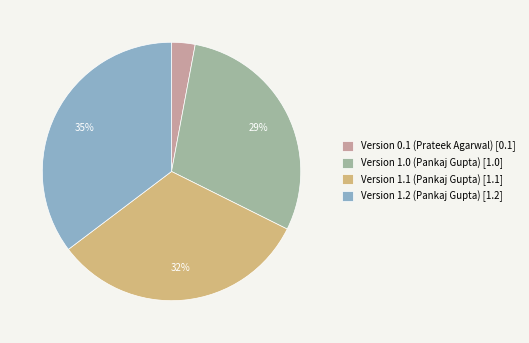

Does any single category account for the majority?

No